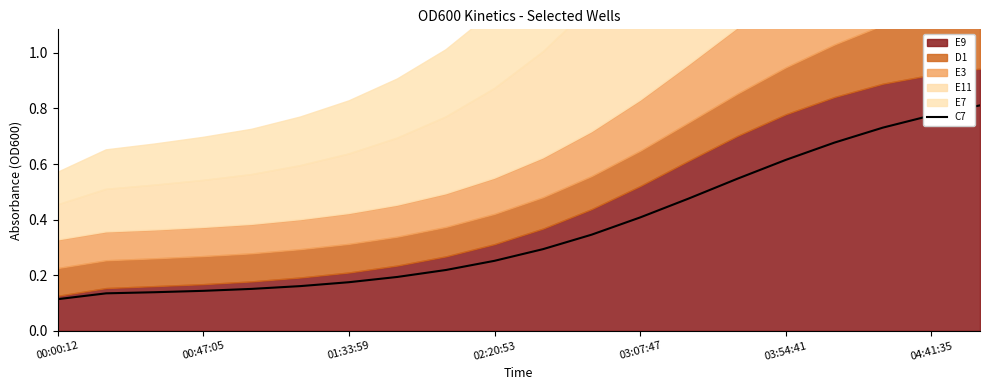

Rank the categories by value from highest to lowest.

19, 18, 17, 16, 15, 14, 13, 12, 11, 10, 9, 8, 7, 04:41:35, 03:54:41, 03:07:47, 02:20:53, 01:33:59, 00:47:05, 00:00:12